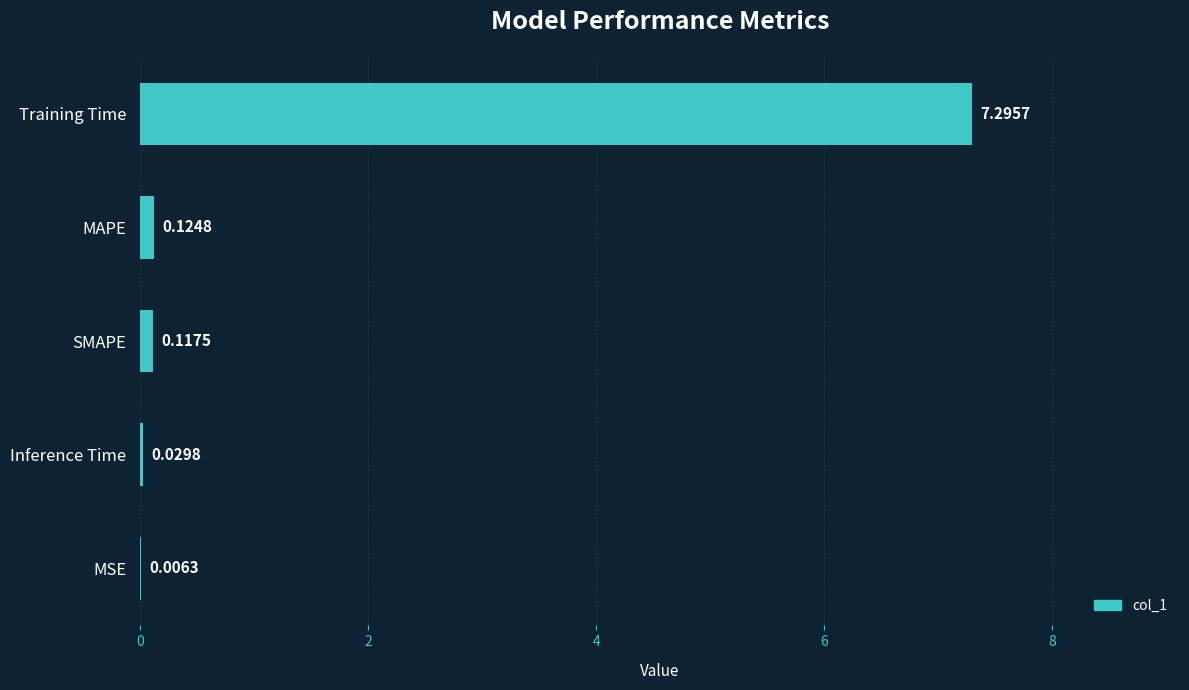

What is the change in value from MSE to Training Time?

+7.3